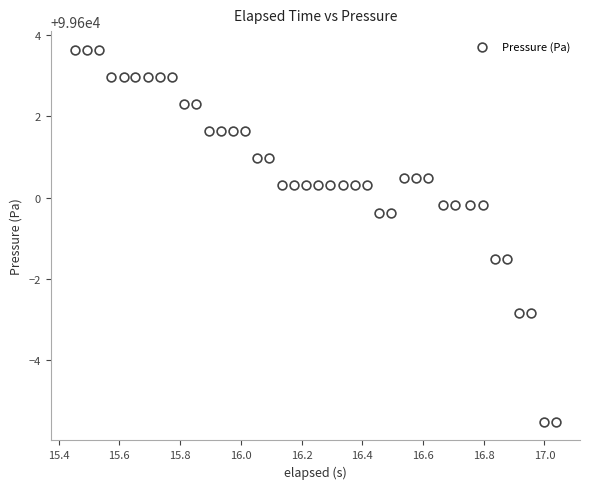

What is the range of X values (max minus min)?

1.6